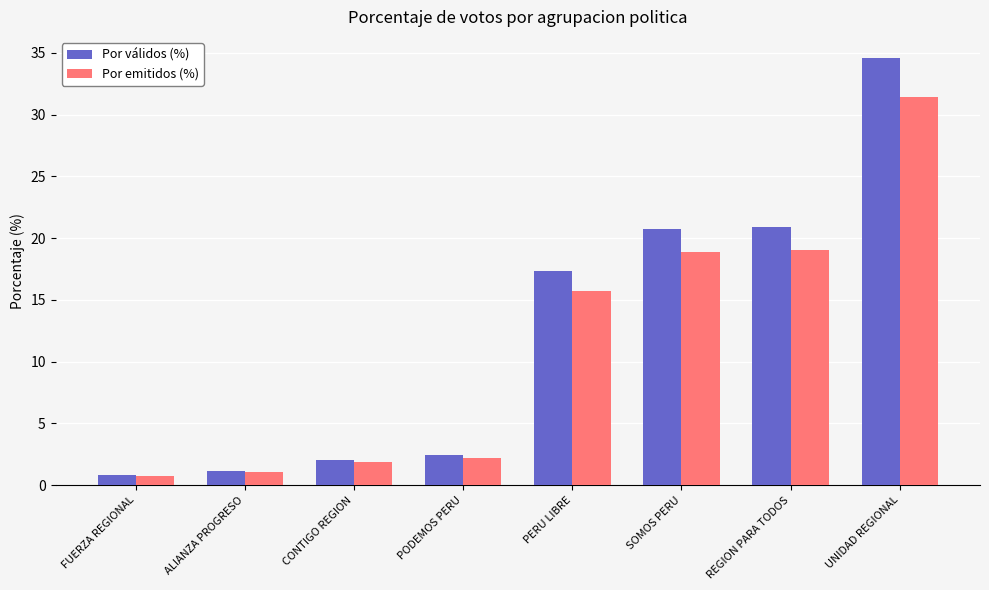

What is the spread (max minus min) of values at FUERZA REGIONAL?

0.1